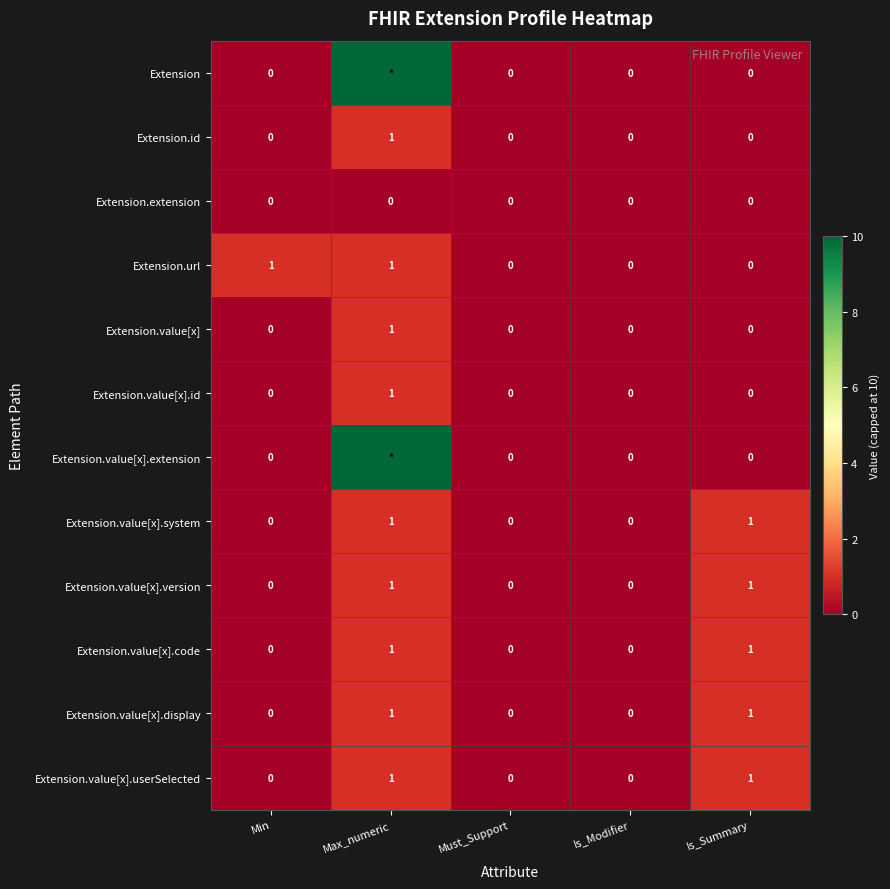

Is the value of Extension.value[x].id at Max_numeric greater than the value of Extension.id at Min?

Yes